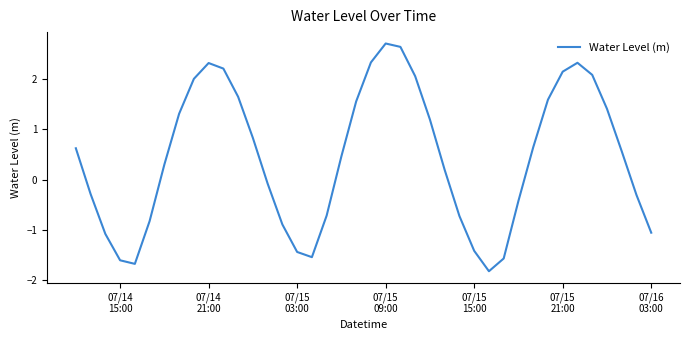

How many distinct data groups are displayed?

1